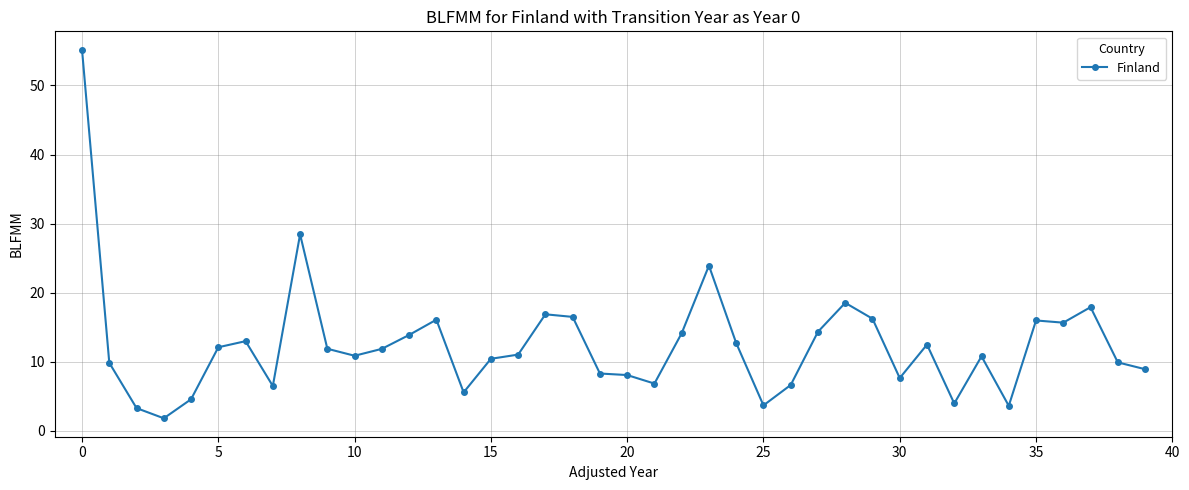

What is the sum of all values?

500.6